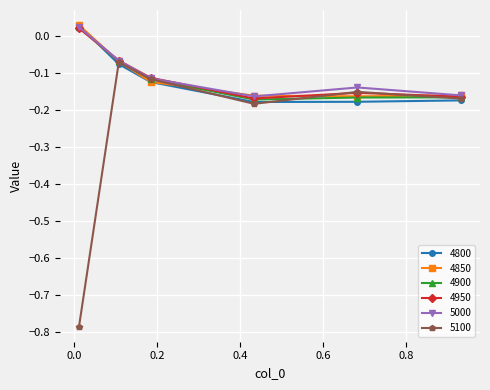

True or false: 5100 has more than 1 interior local peaks.

True